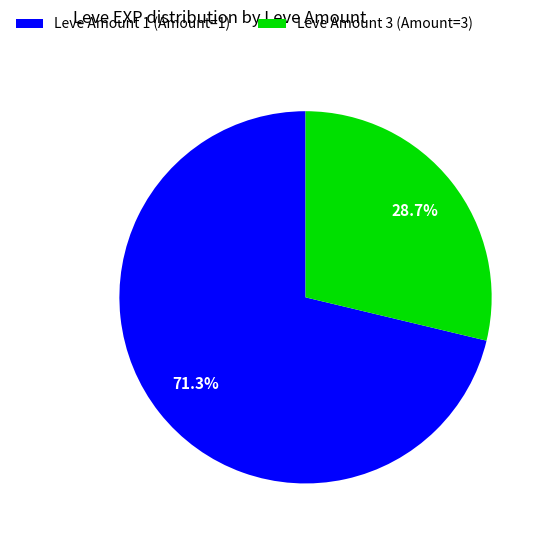

What is the smallest slice in the pie chart?

Leve Amount 3 (Amount=3)